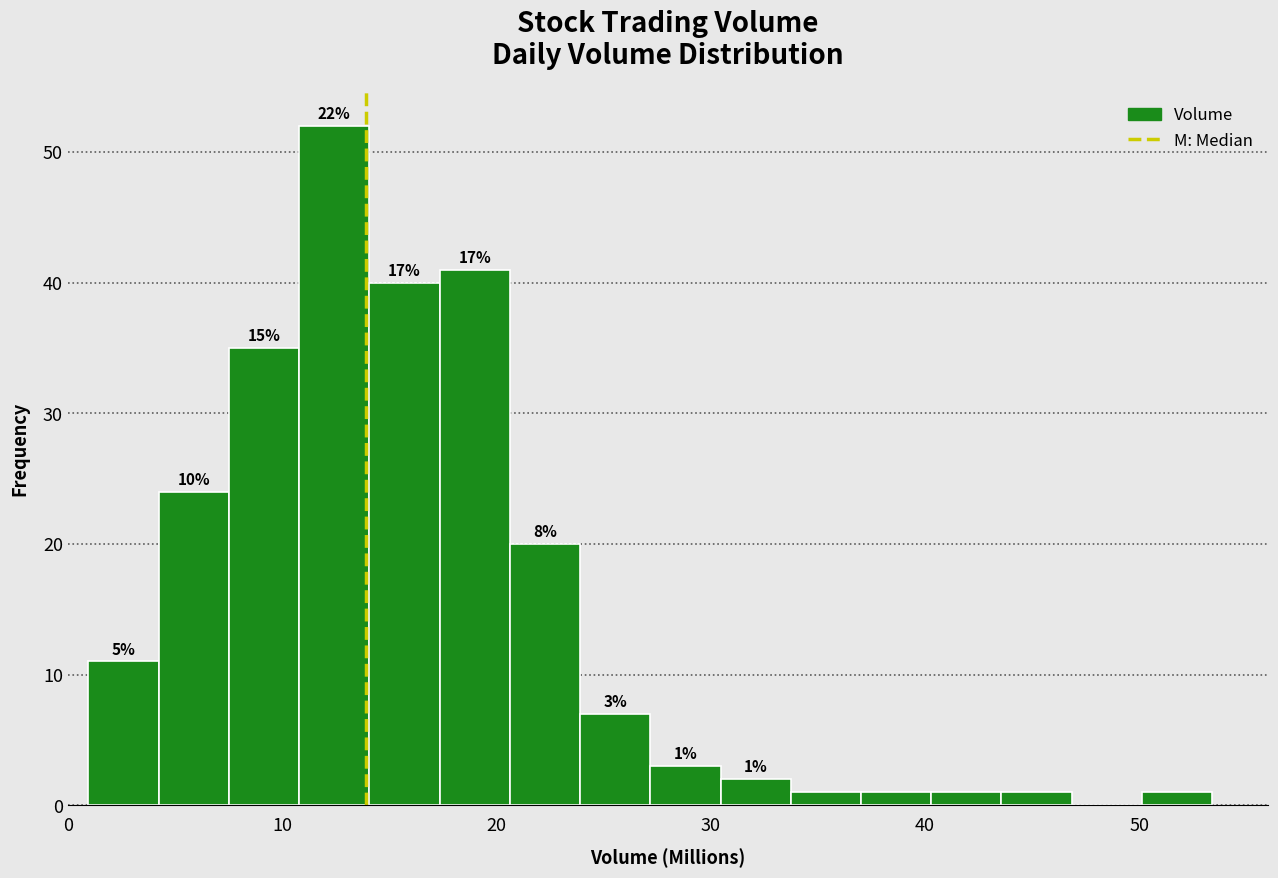

Around what value on the x-axis is the tallest bar? Give the approximate position of its centre, as read against the axis.

12